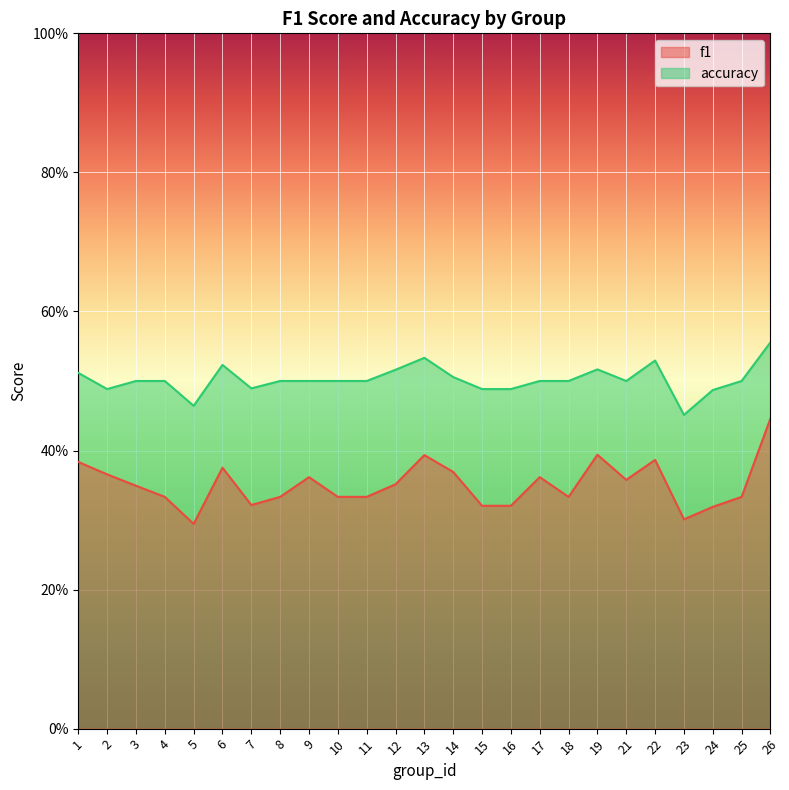

True or false: accuracy has a value of 0.5 at 11.

True